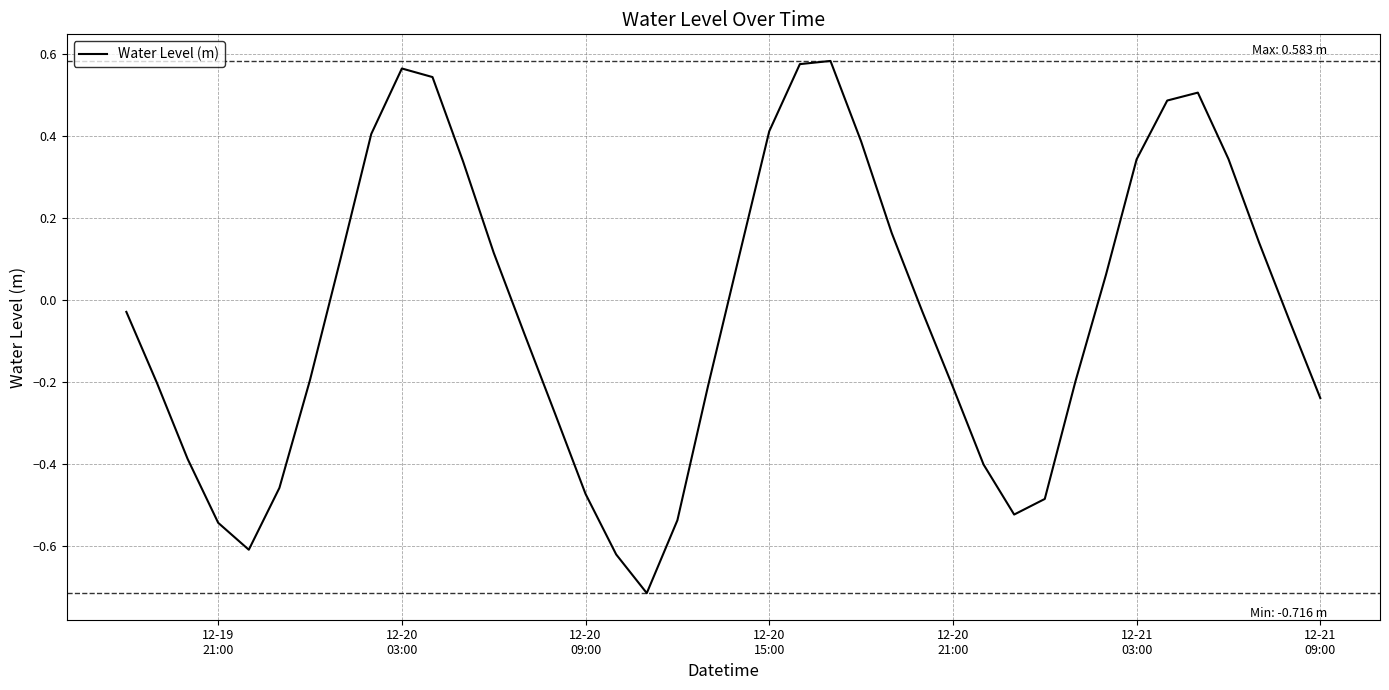

What is the difference between the maximum and minimum values?

1.3